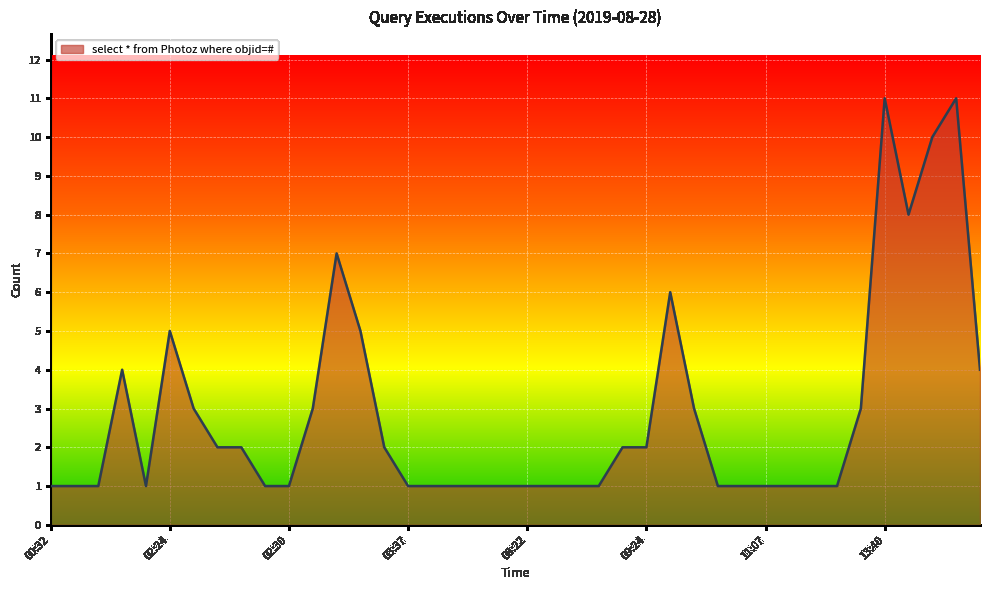

What is the difference between the maximum and minimum values?

10